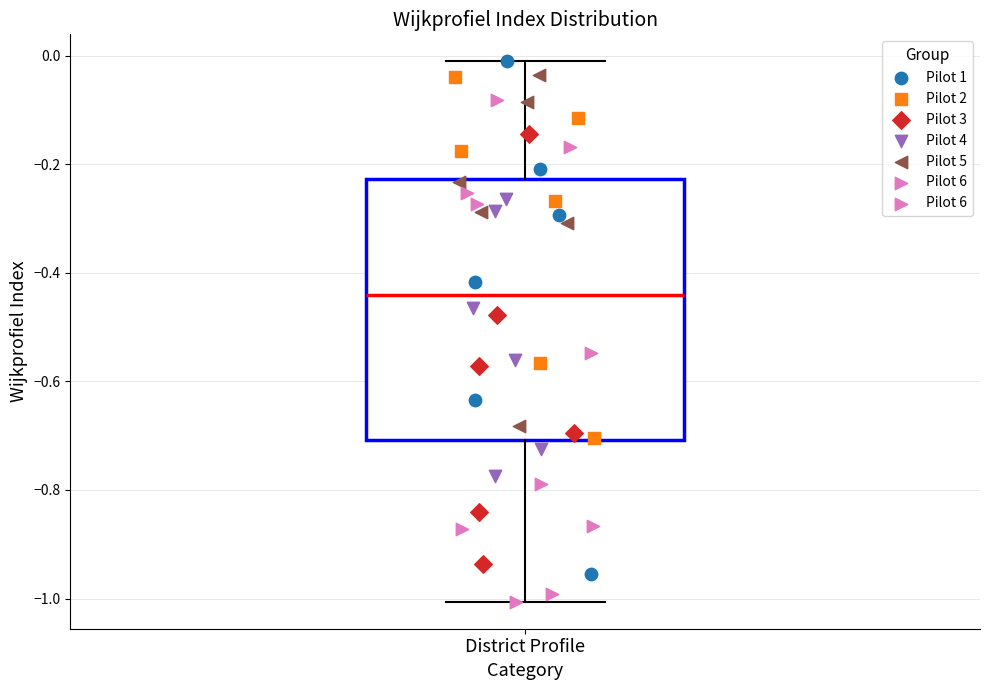

Transcribe this box plot: give where the median line is, the range the box spans, and where the two whiskers end, as read against the y-axis. The values are not printed on the chart, so give them approximately, as read against the axis.

median -0.44, box -0.70 to -0.22, whiskers -1.00 to -0.02